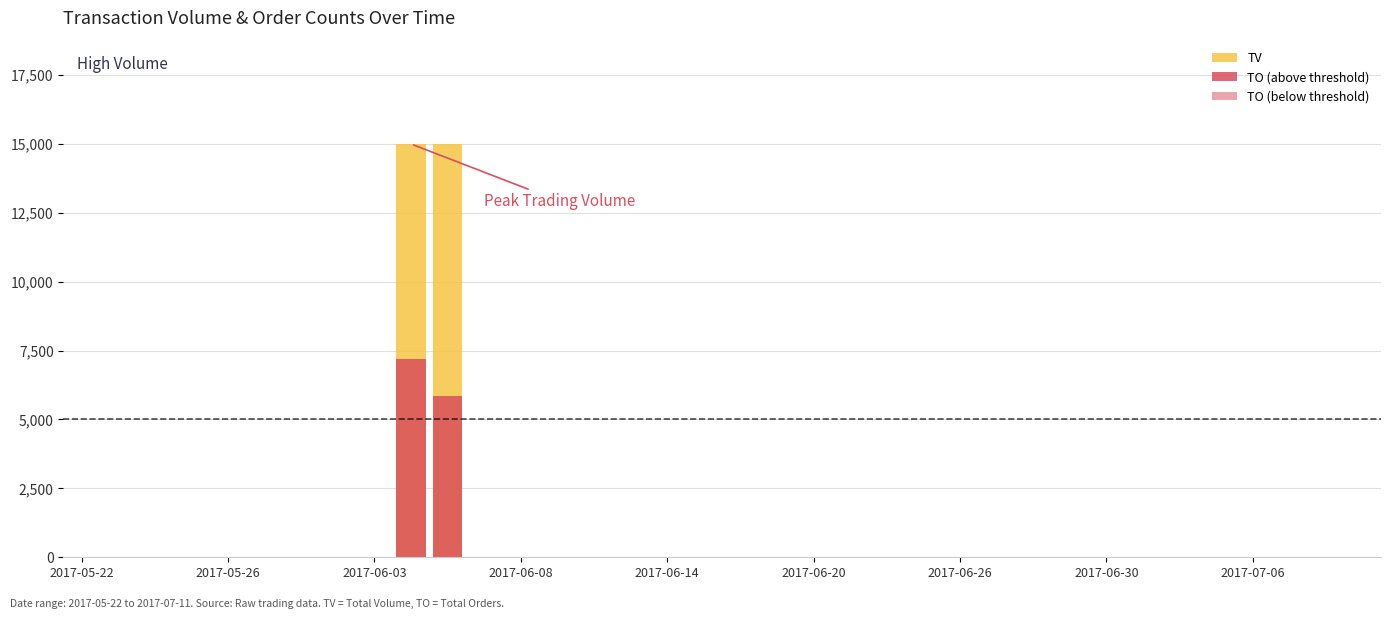

What are all the series names shown in the legend?

TV, TO (above threshold), TO (below threshold)